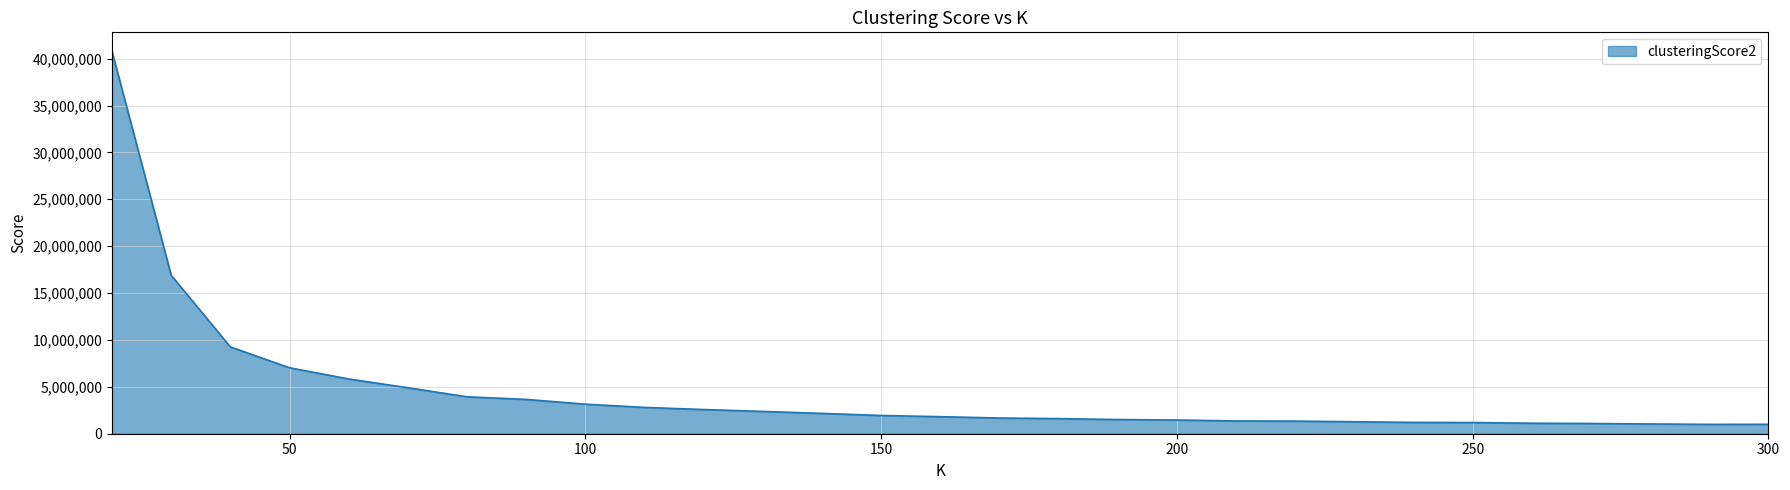

What is the greatest value displayed?

40766234.3